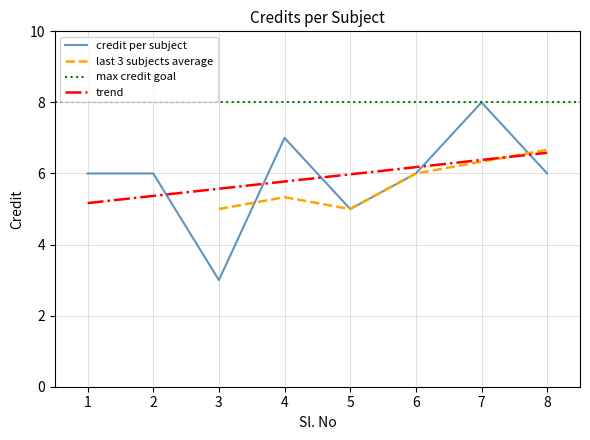

List the labels in order of value, smallest first.

3, 5, 1, 2, 6, 8, 4, 7